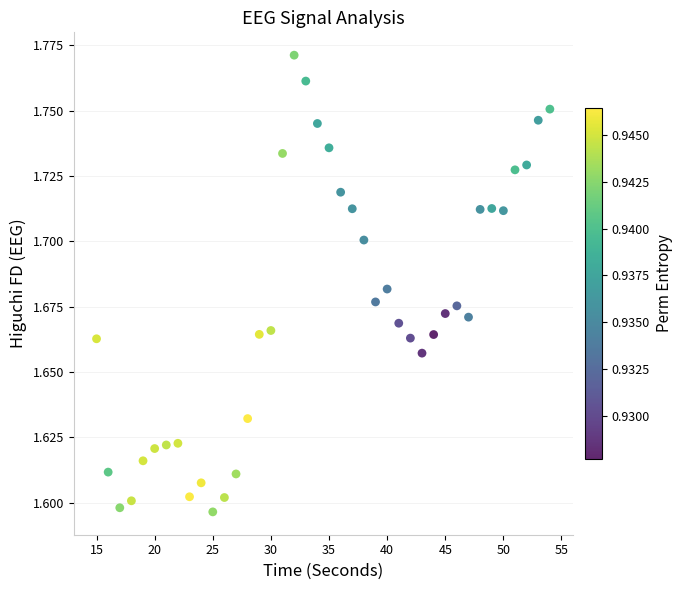

What is the range of X values (max minus min)?

39.0